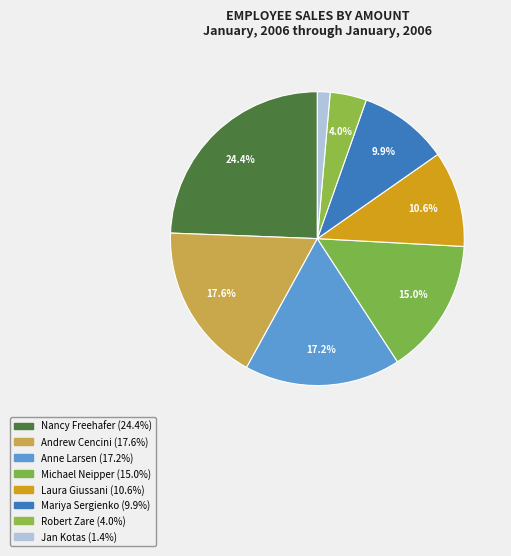

What portion of the pie excludes Nancy Freehafer?

75.6%